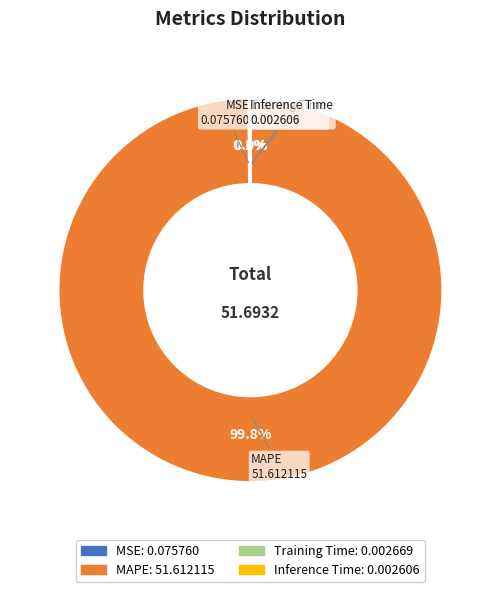

The MAPE slice represents 100% of the pie. True or false?

True